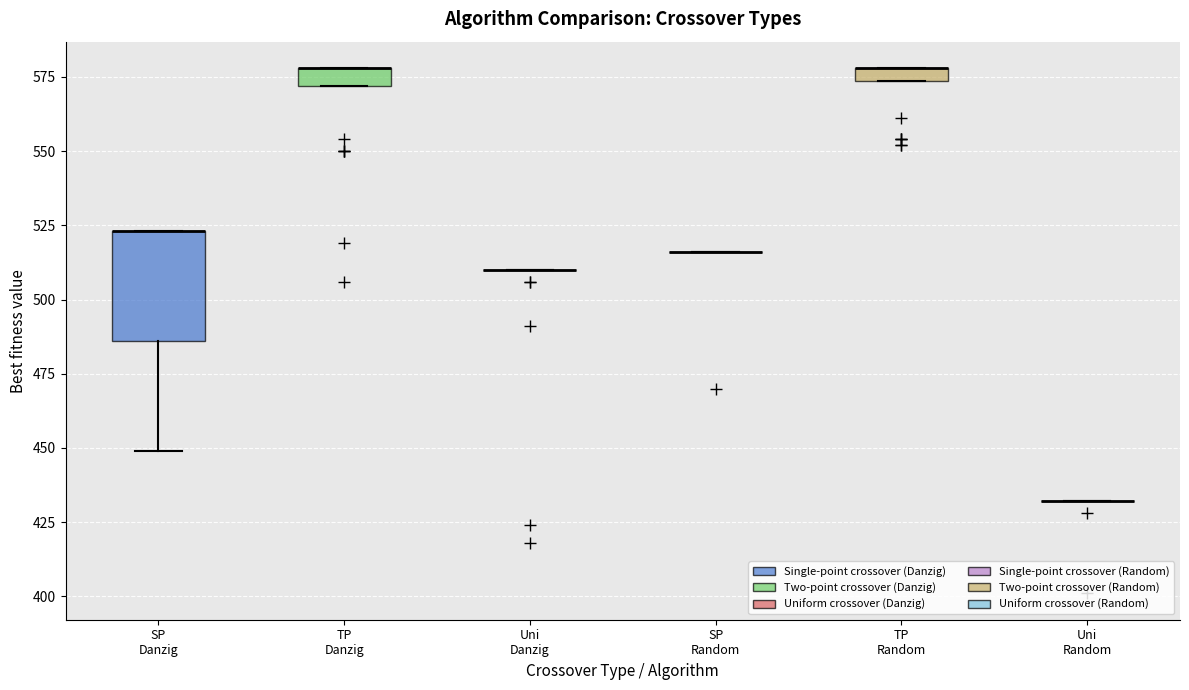

Comparing the boxes themselves (not the whiskers), which one is the tallest?

SP Danzig